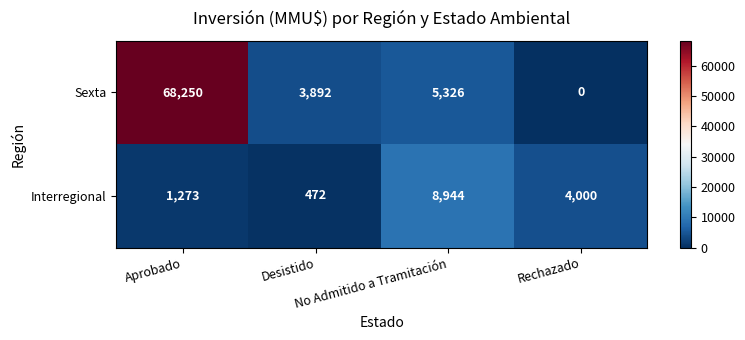

What is the highest value of the Interregional series?

8944